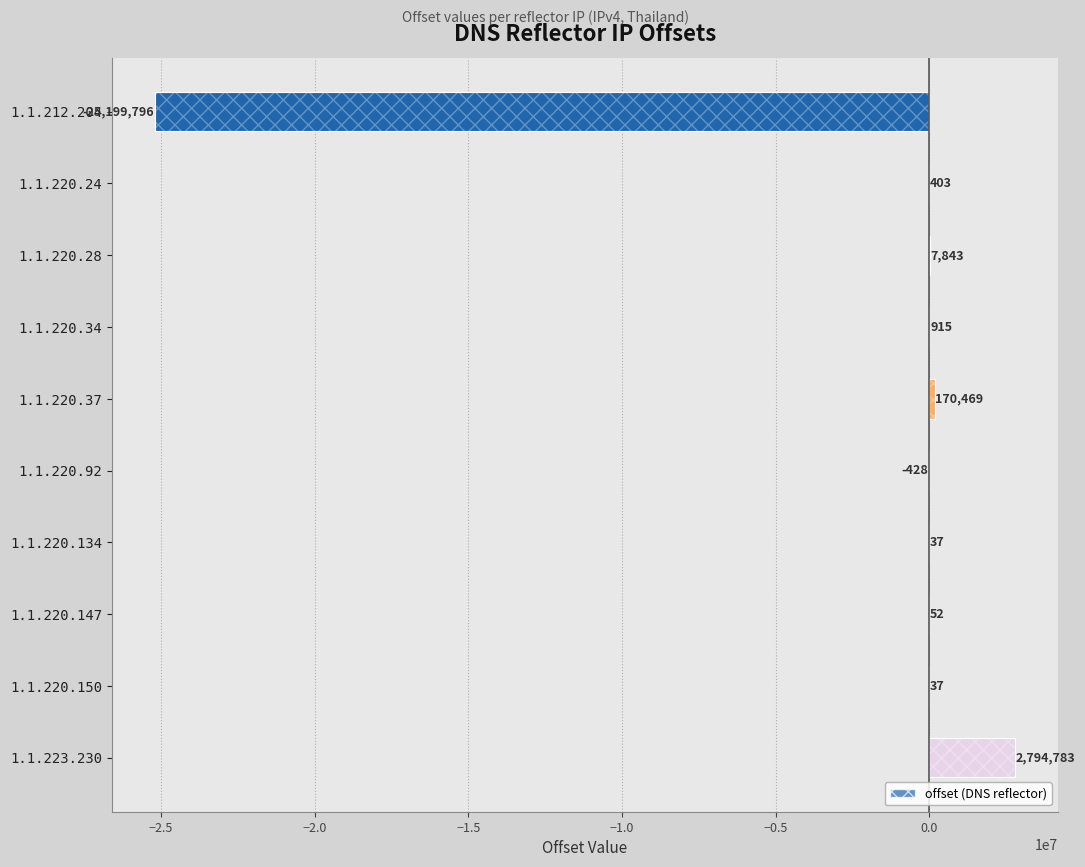

What is the ratio of the value at 1.1.220.134 to the value at 1.1.220.147?

0.7